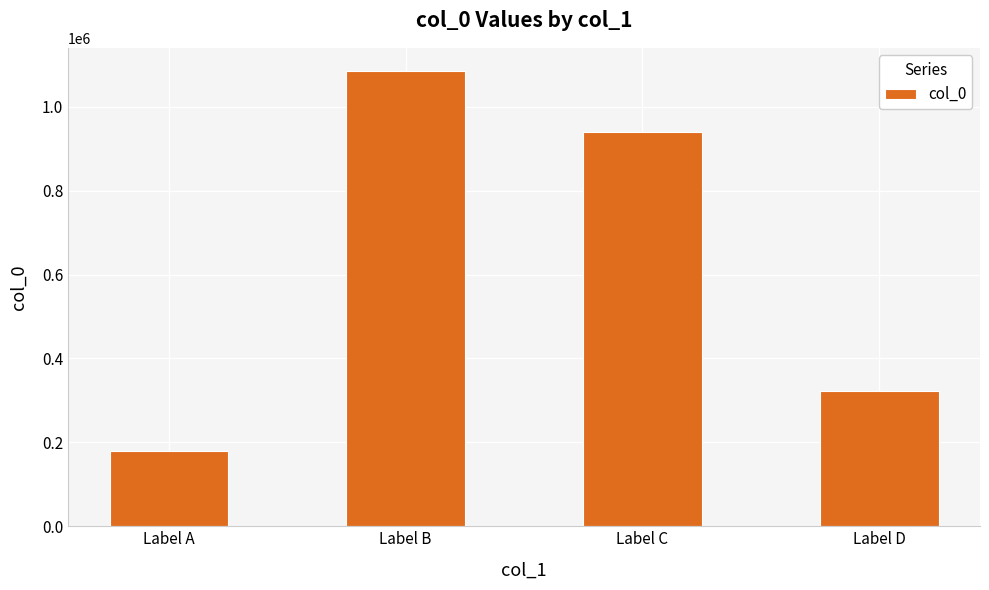

Which has a higher value, Label C or Label B?

Label B